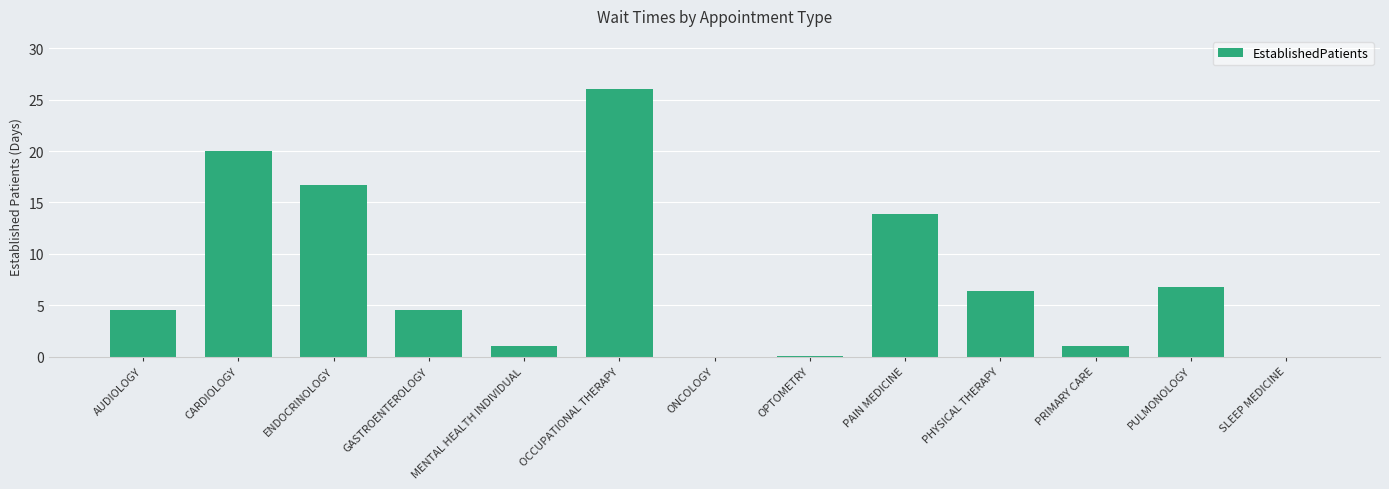

At which category does the chart reach its peak across all series?

OCCUPATIONAL THERAPY